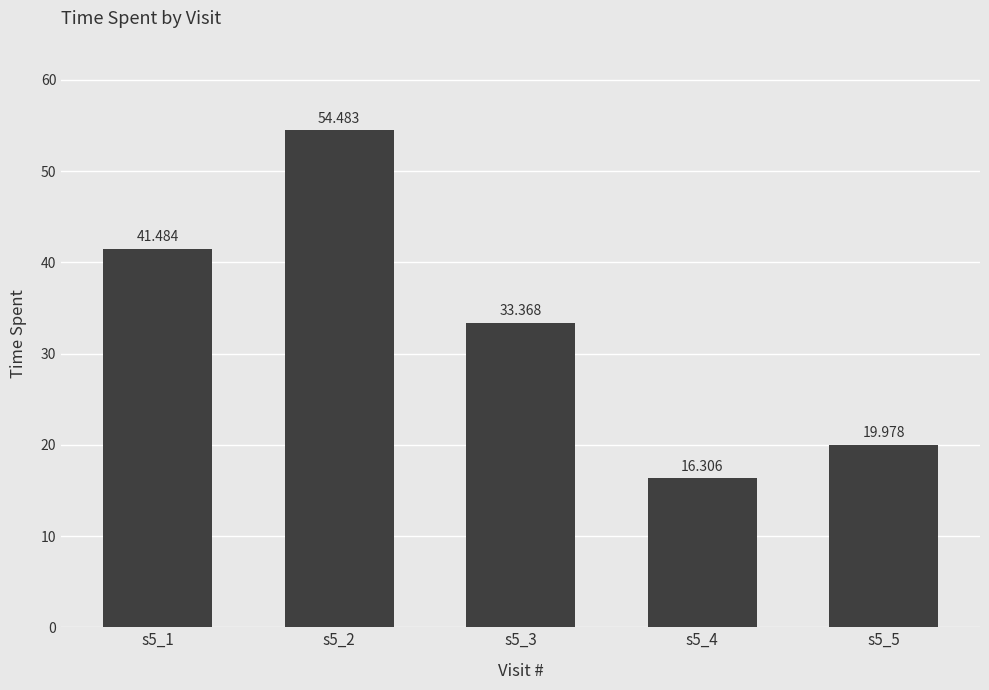

What is the minimum value shown in the chart?

16.3